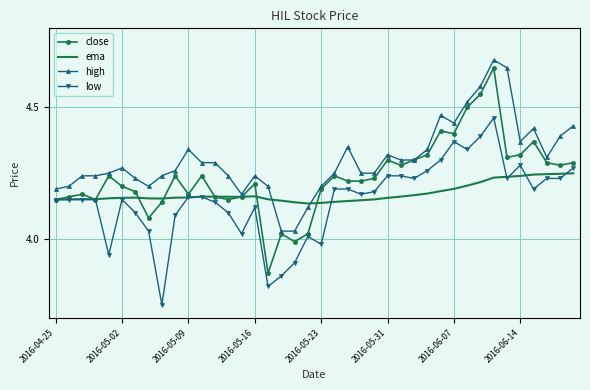

Count the number of data series in this chart.

4